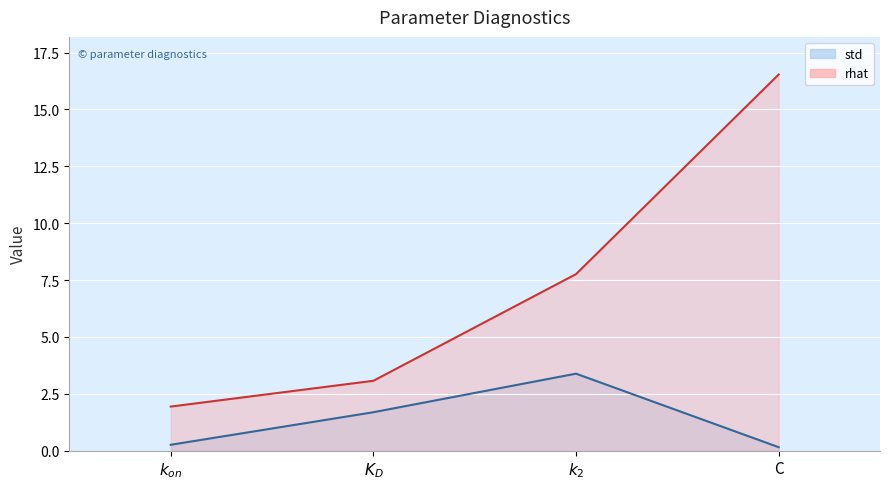

Which has a higher value, $k_{on}$ or $k_2$?

$k_2$